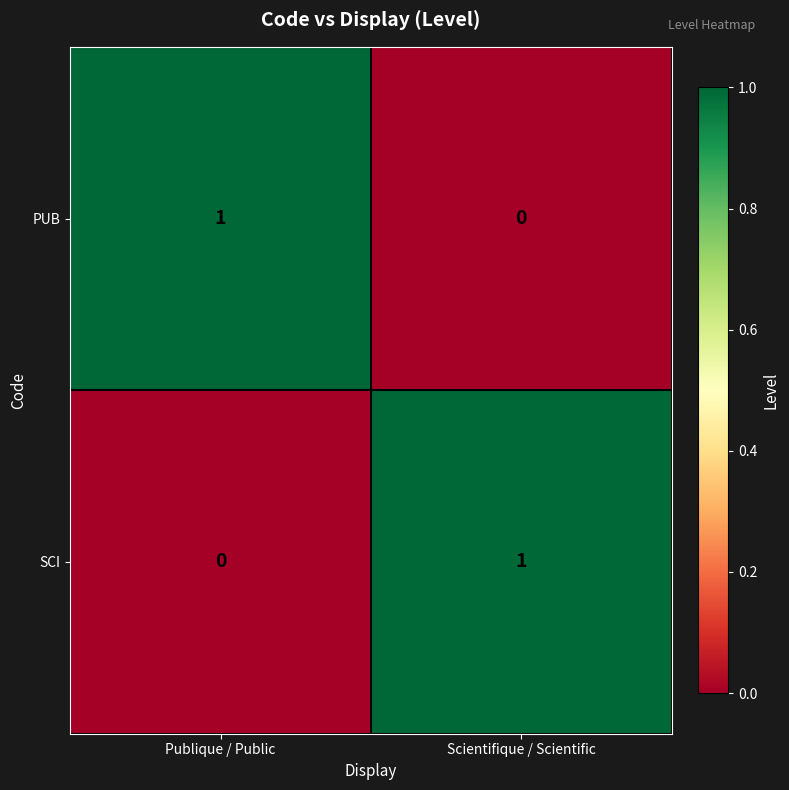

Rank the series at Publique / Public from lowest to highest value.

SCI, PUB